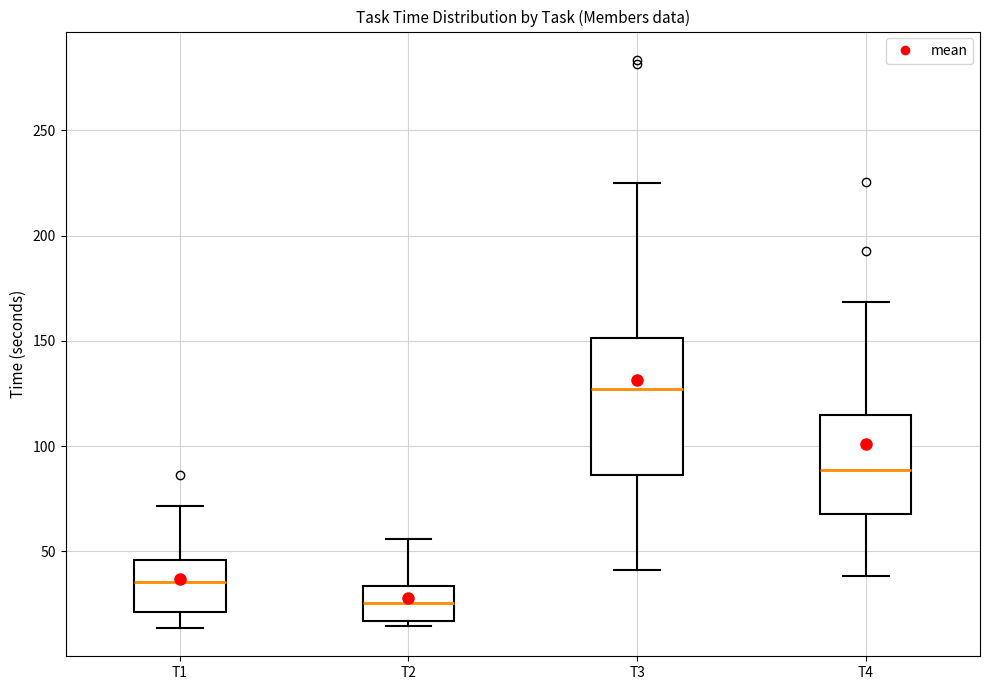

Which box's median line is the highest?

T3